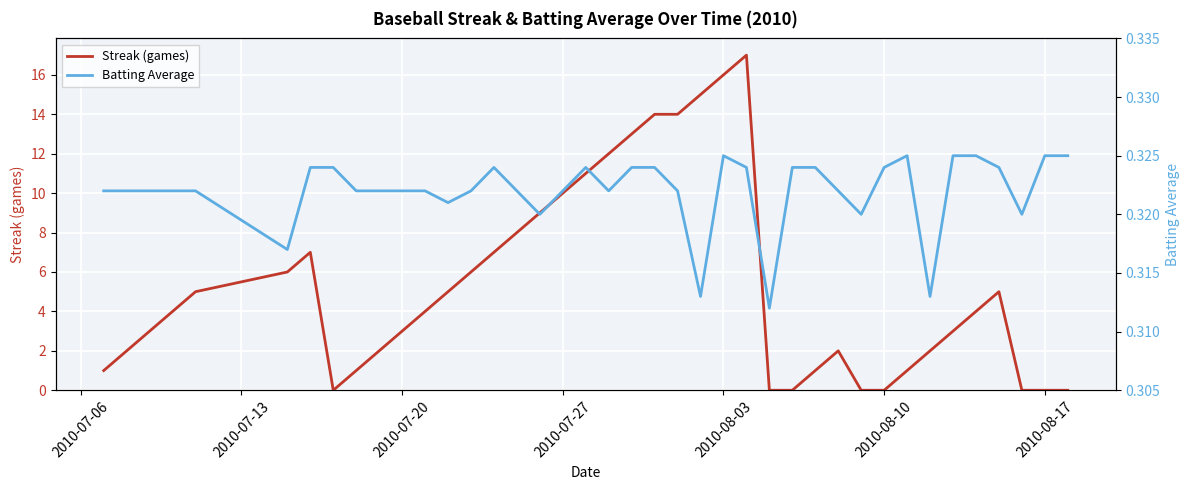

What is the highest value of the Streak (games) series?

17